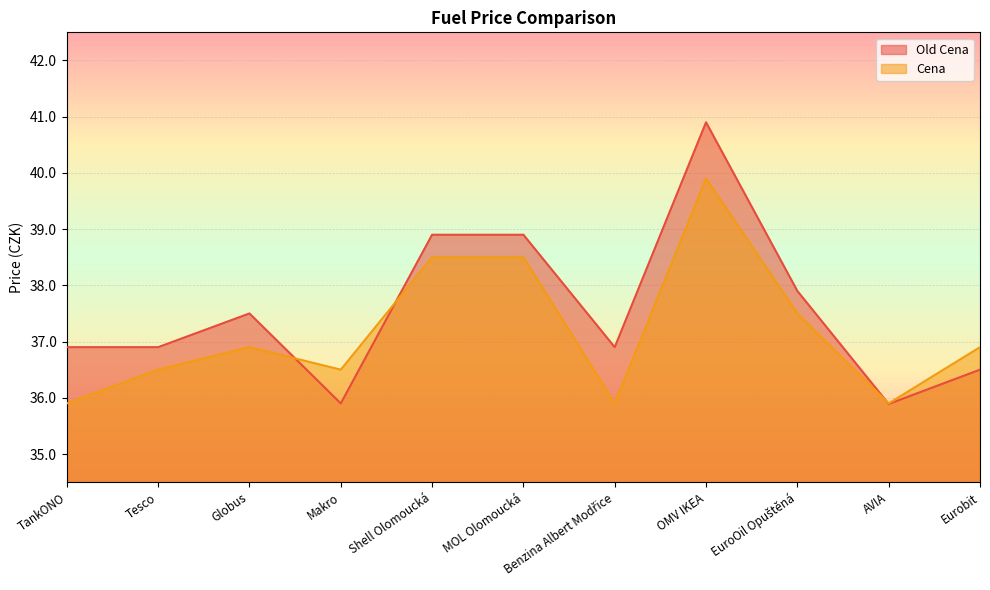

Which series has the largest total across all categories?

Old Cena